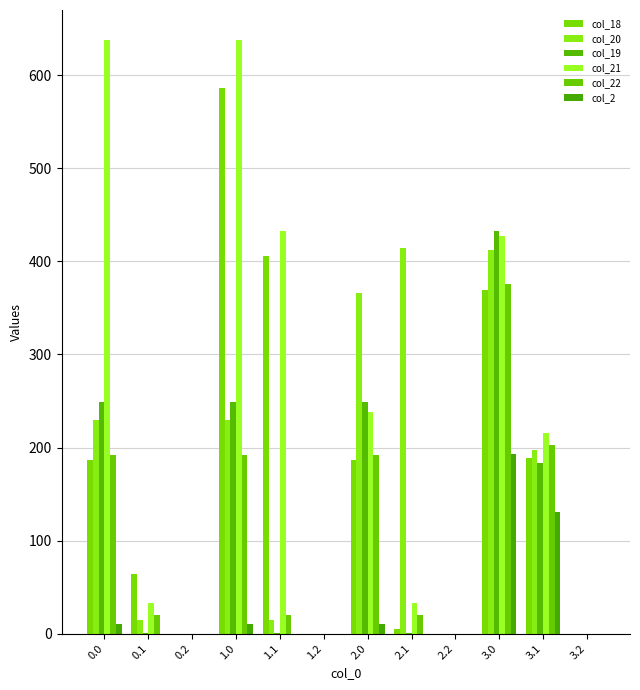

Is it true that col_22 equals 0.0 at 0.2?

True